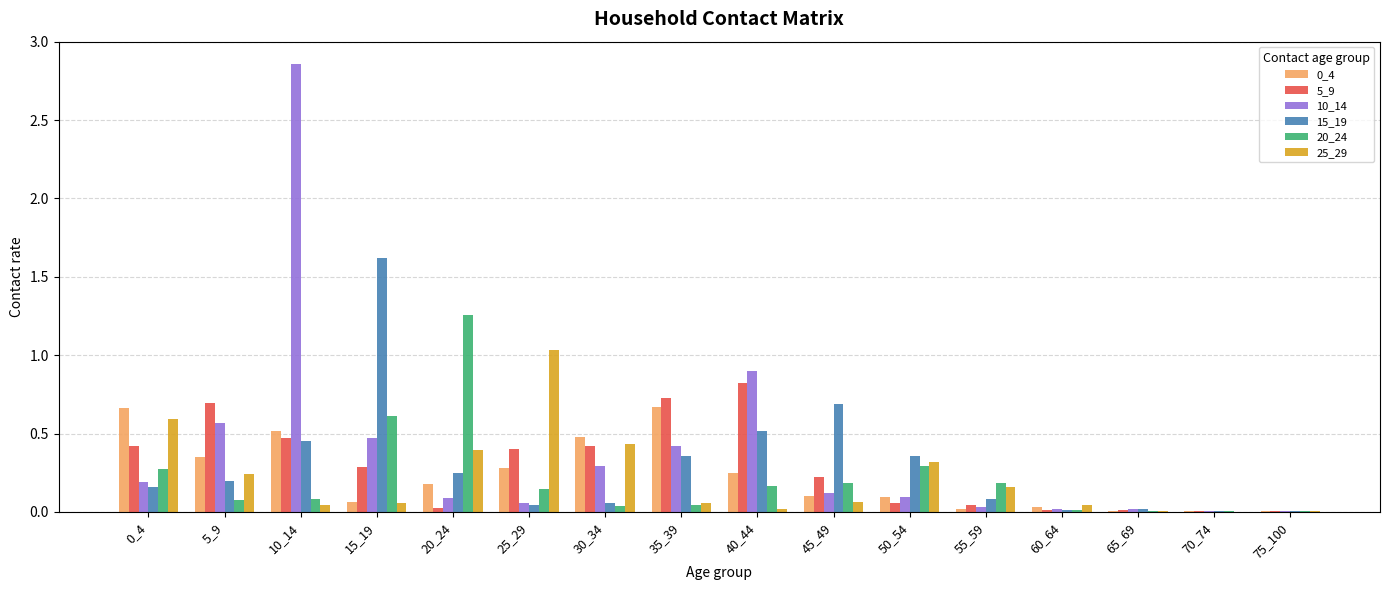

At which category is the sum across all series the highest?

10_14